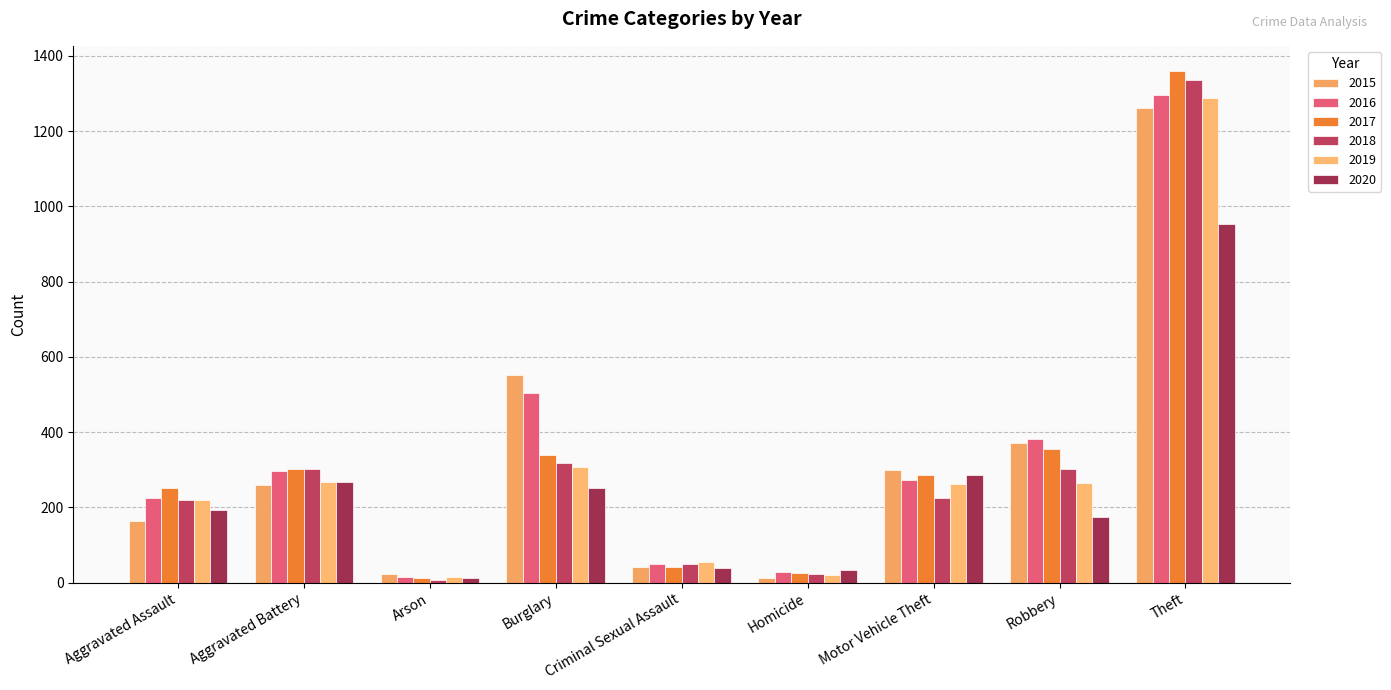

How many bars are there in each group?

6